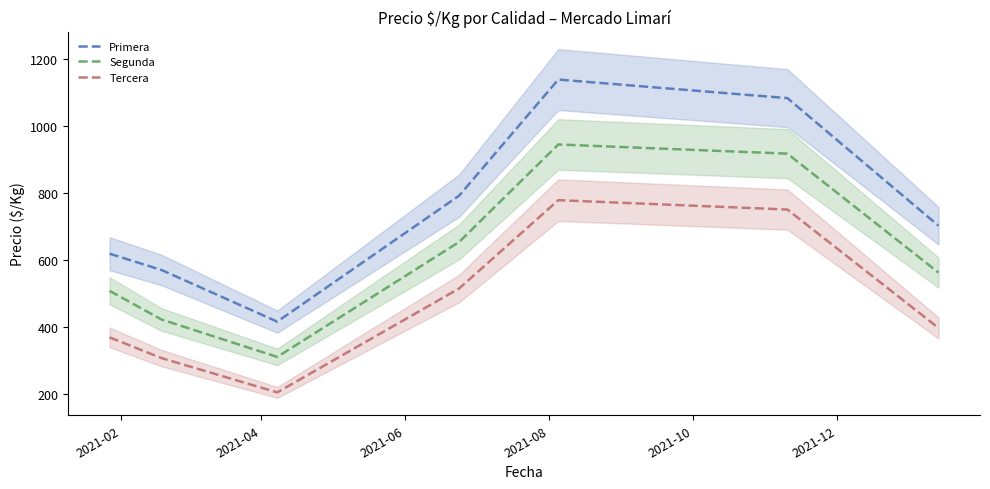

True or false: Segunda and Tercera intersect in this chart.

False